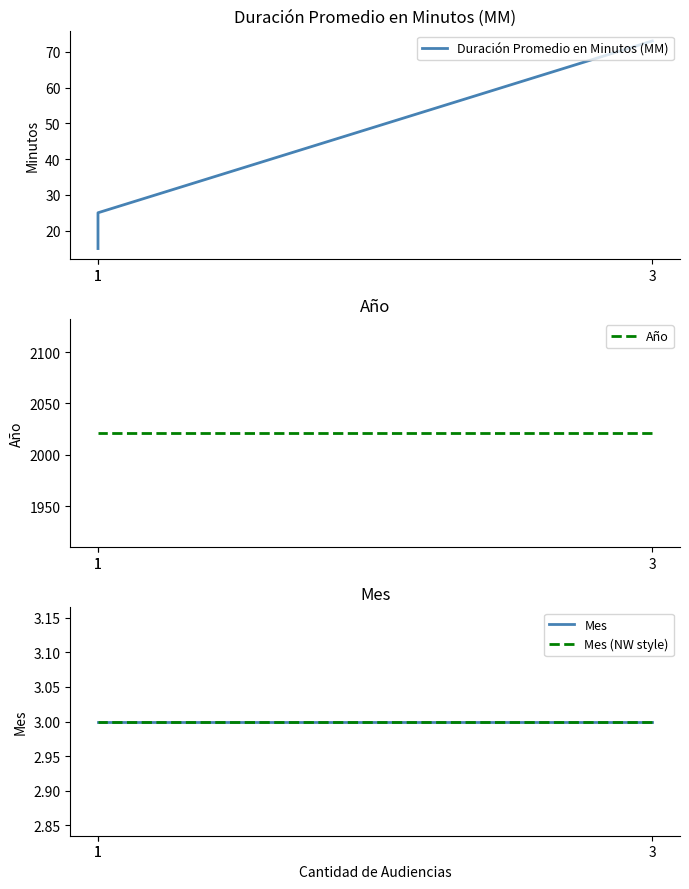

How many data points in Duración Promedio en Minutos (MM) are above 25?

1